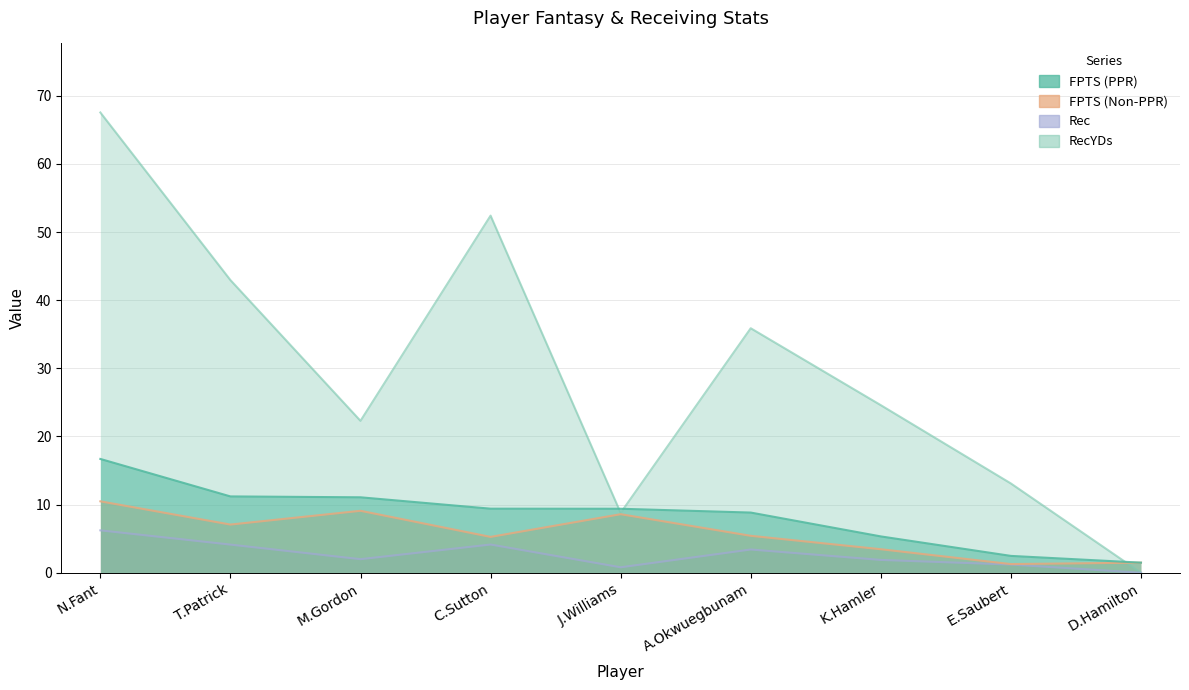

What is the total value across all series at T.Patrick?

65.4